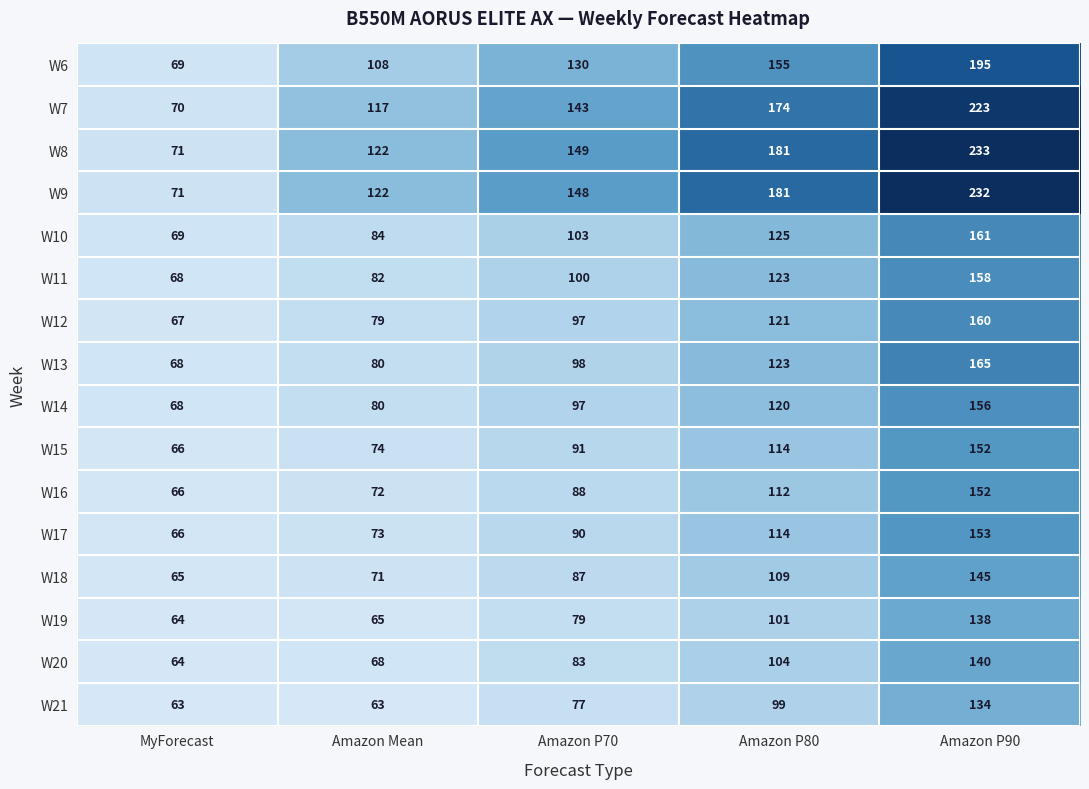

What is the spread (max minus min) of values at Amazon P90?

99